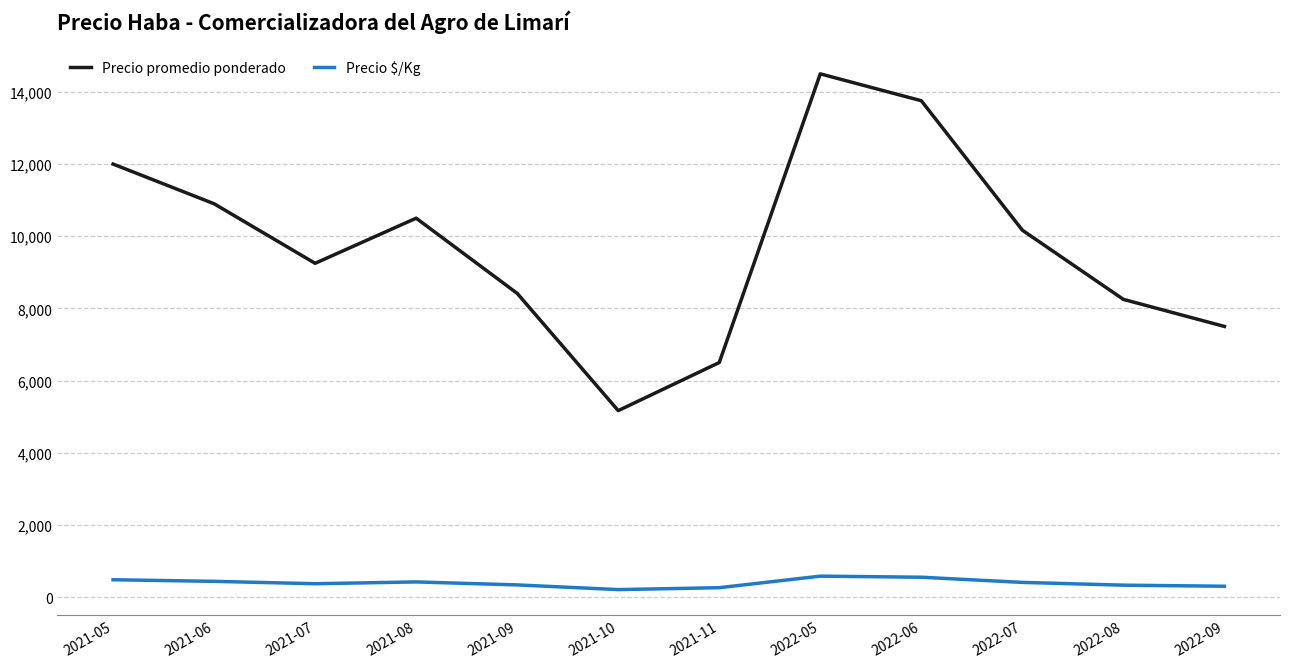

At which label does Precio $/Kg first exceed 407?

2021-05